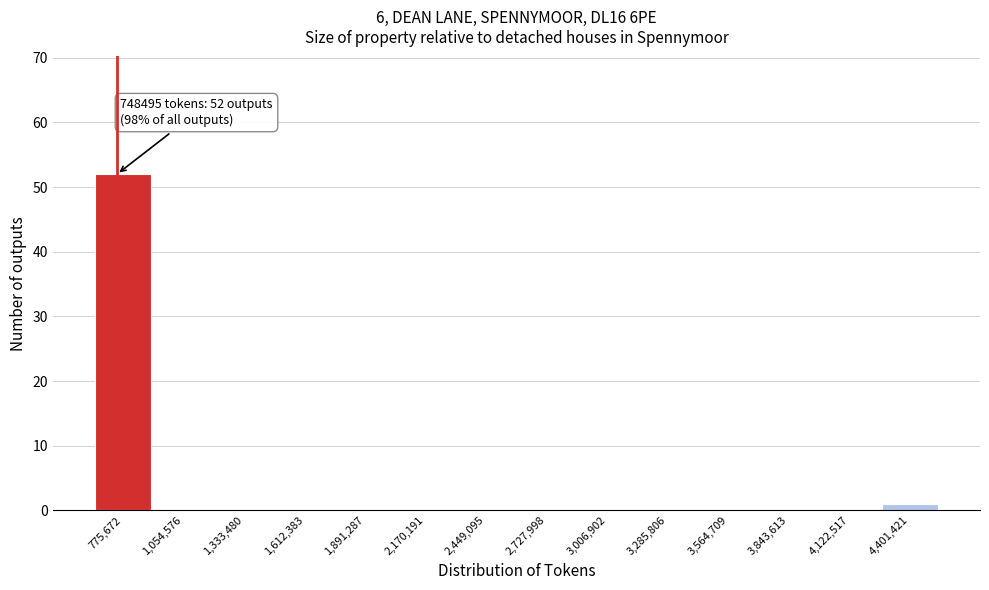

Over which range of the x-axis is the bar tallest?

650000 to 900000